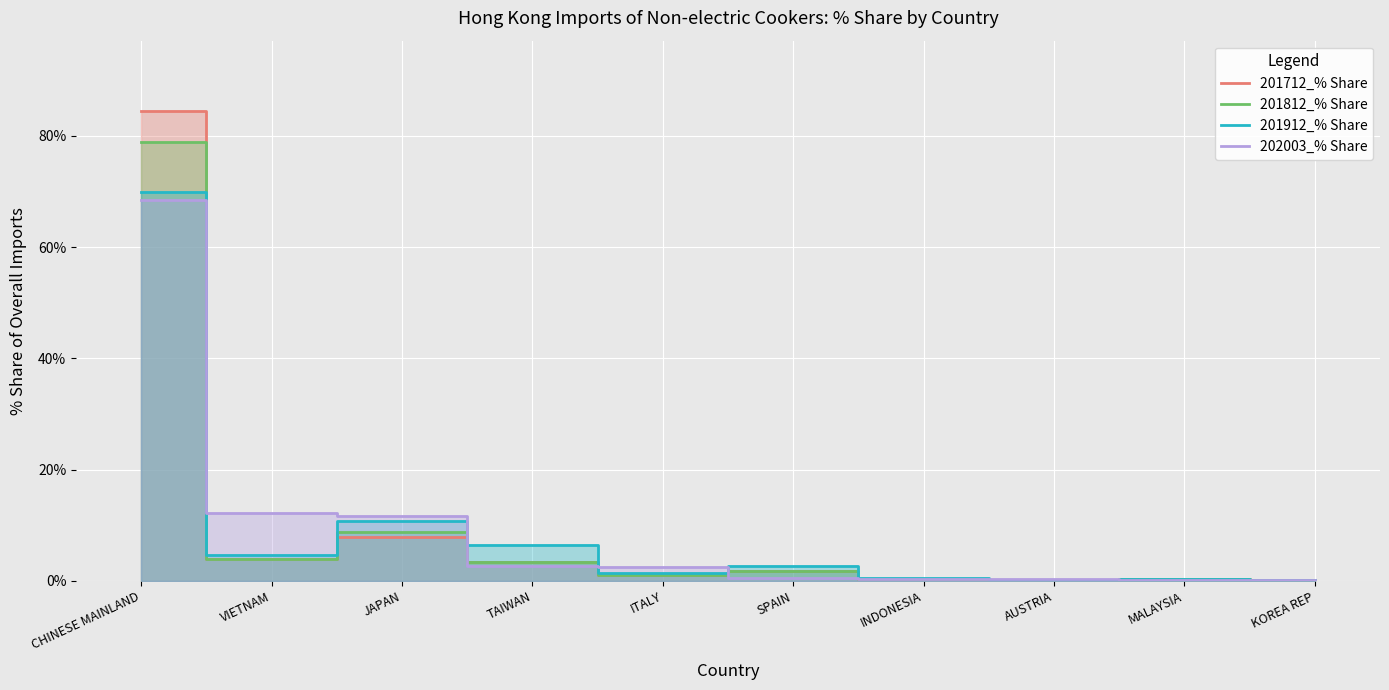

What is the label of the 3rd point from the right?

AUSTRIA